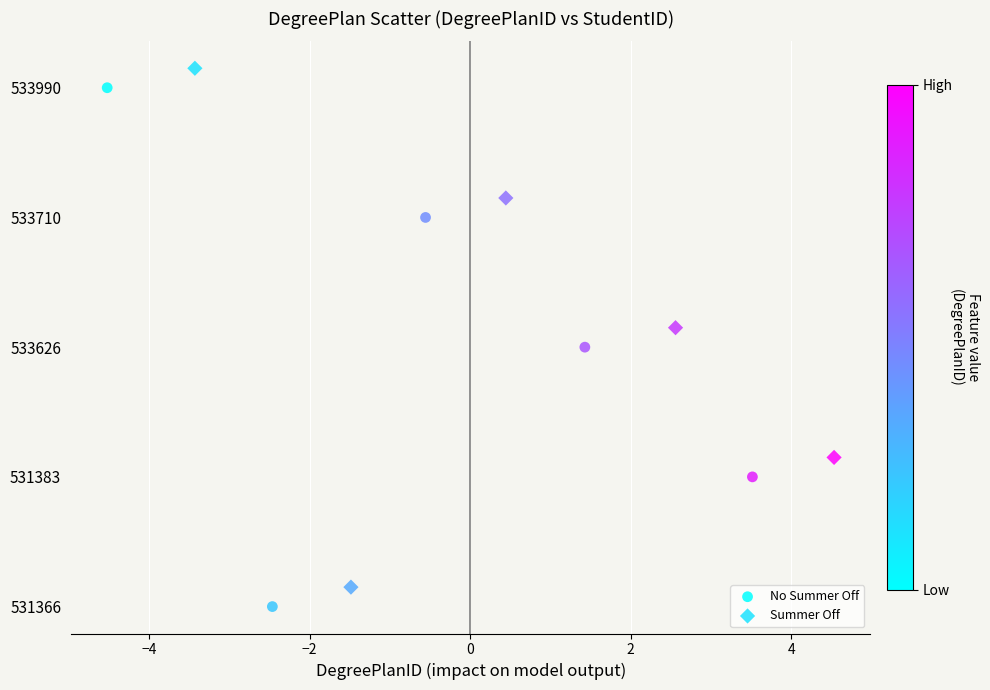

Which series contains the highest Y value?

Summer Off